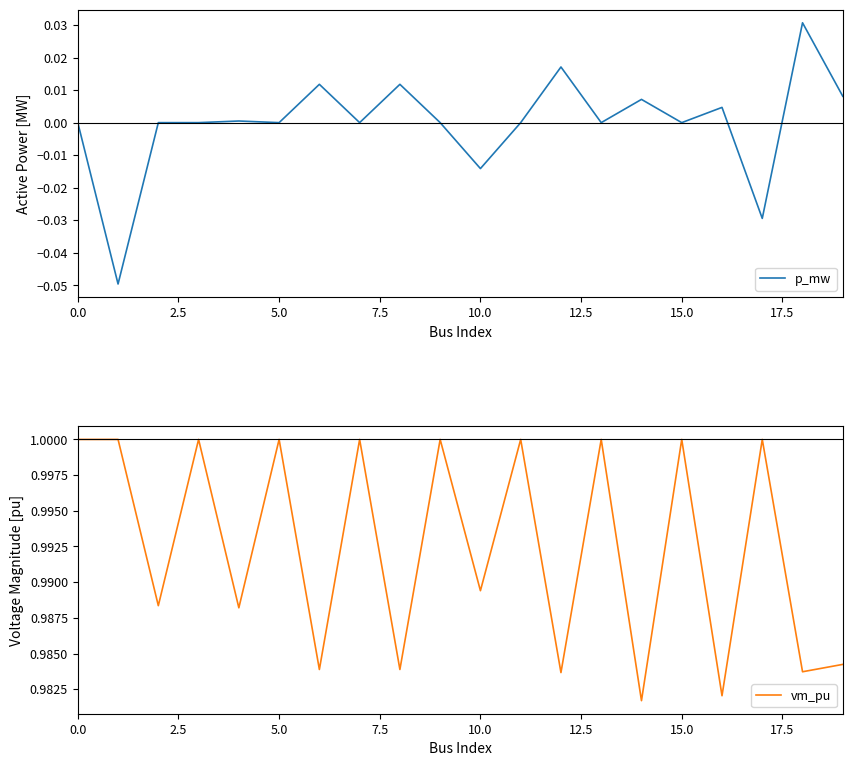

True or false: p_mw and vm_pu intersect in this chart.

False